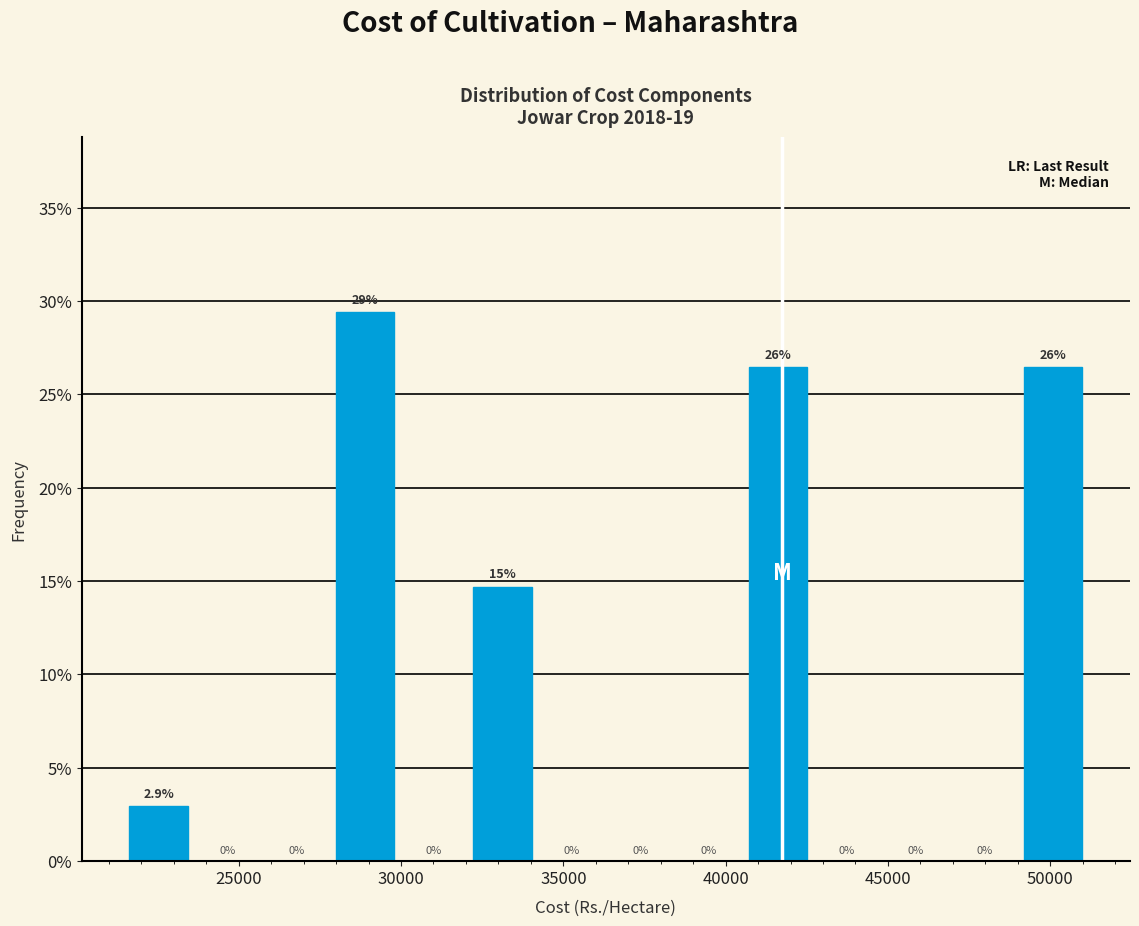

Over which range of the x-axis is the bar tallest?

28000 to 30000